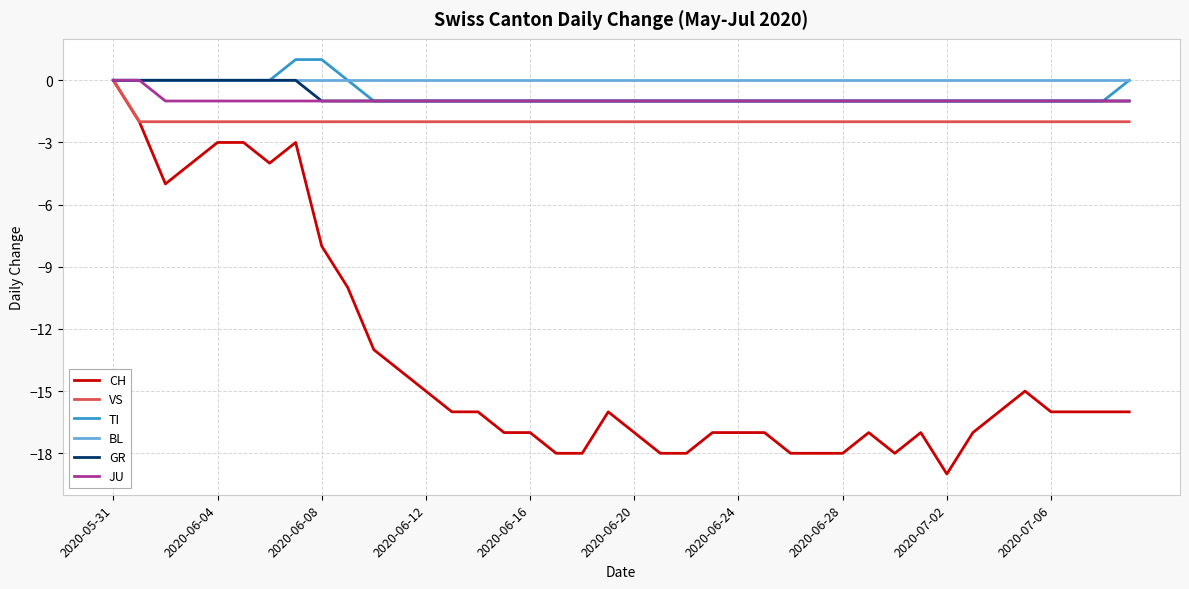

Which series has the largest range (max minus min)?

CH